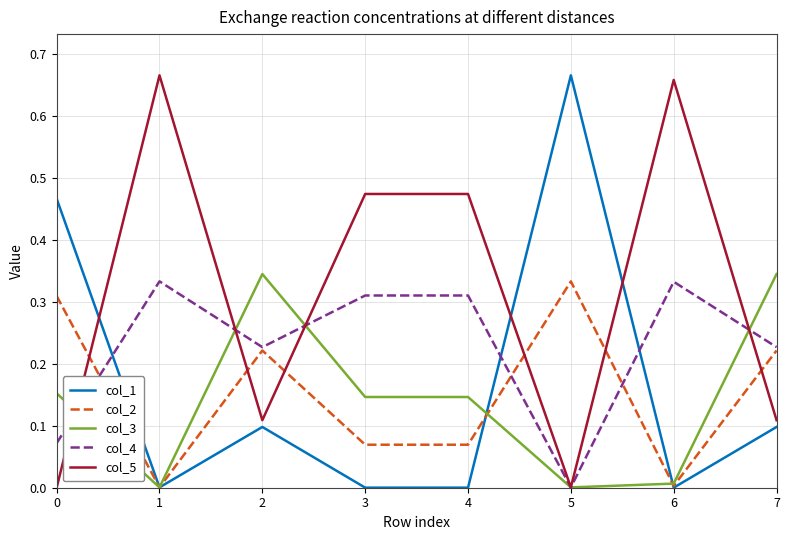

True or false: col_4 has a value of 0.1 at 0.

True